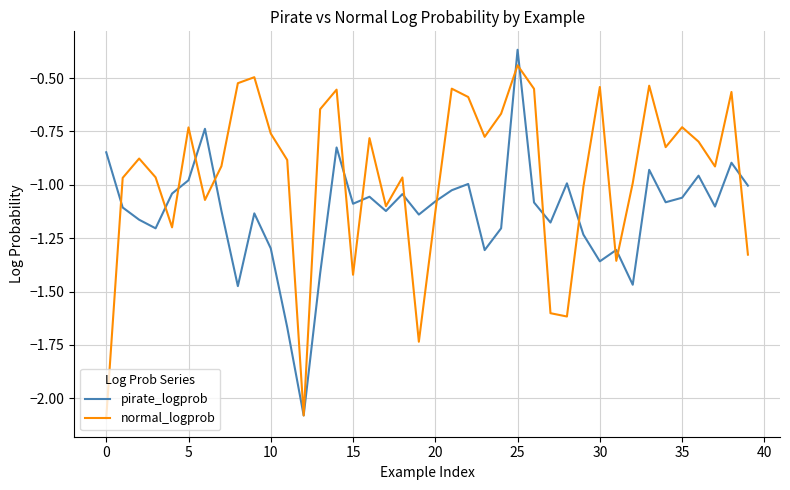

Which series has the largest total across all categories?

normal_logprob